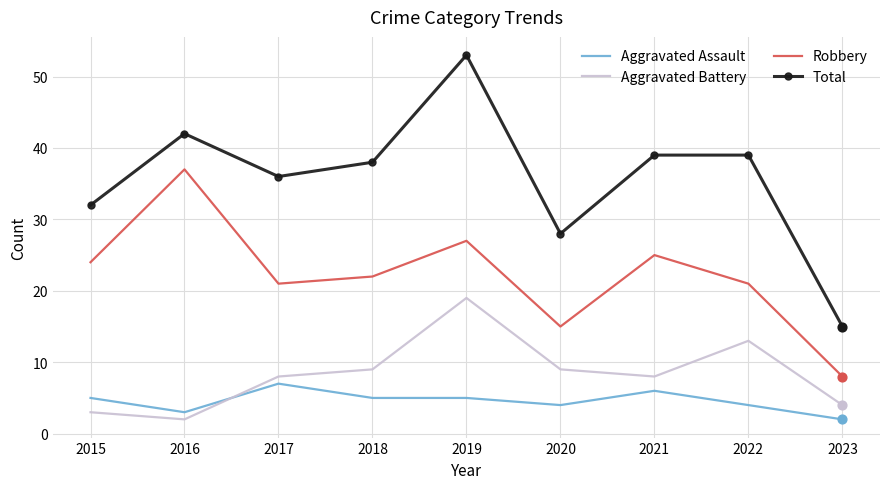

What is the spread (max minus min) of values at 2015?

29